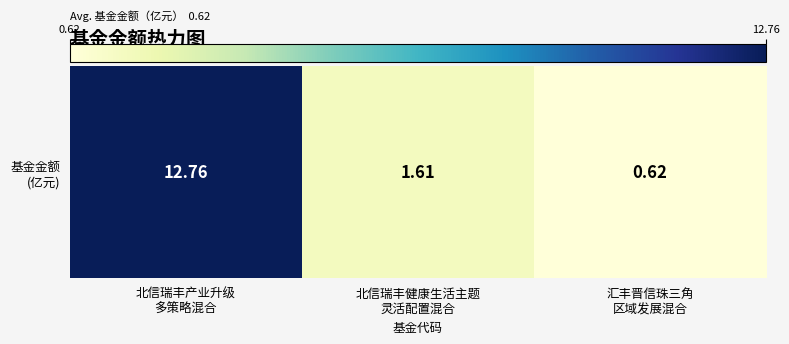

List the labels in order of value, largest first.

北信瑞丰产业升级
多策略混合, 北信瑞丰健康生活主题
灵活配置混合, 汇丰晋信珠三角
区域发展混合